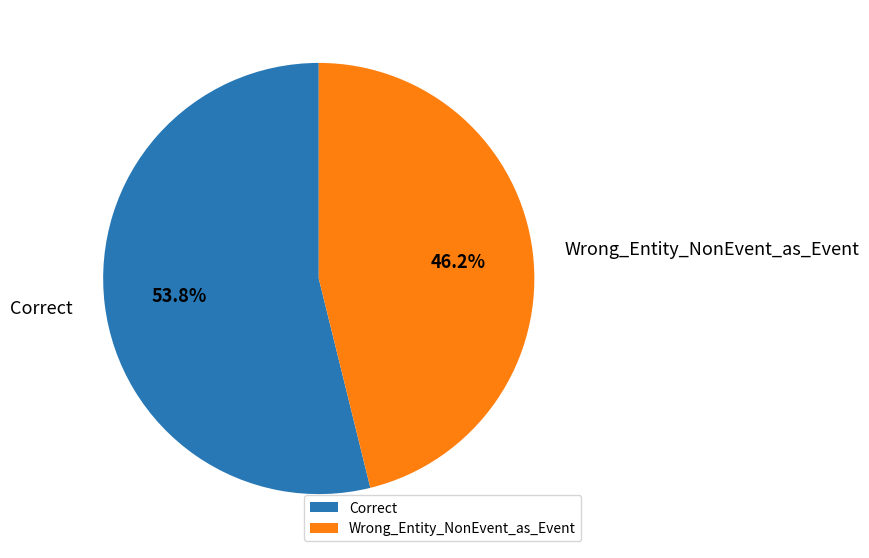

To the nearest percent, what percentage of the pie is Wrong_Entity_NonEvent_as_Event?

46%